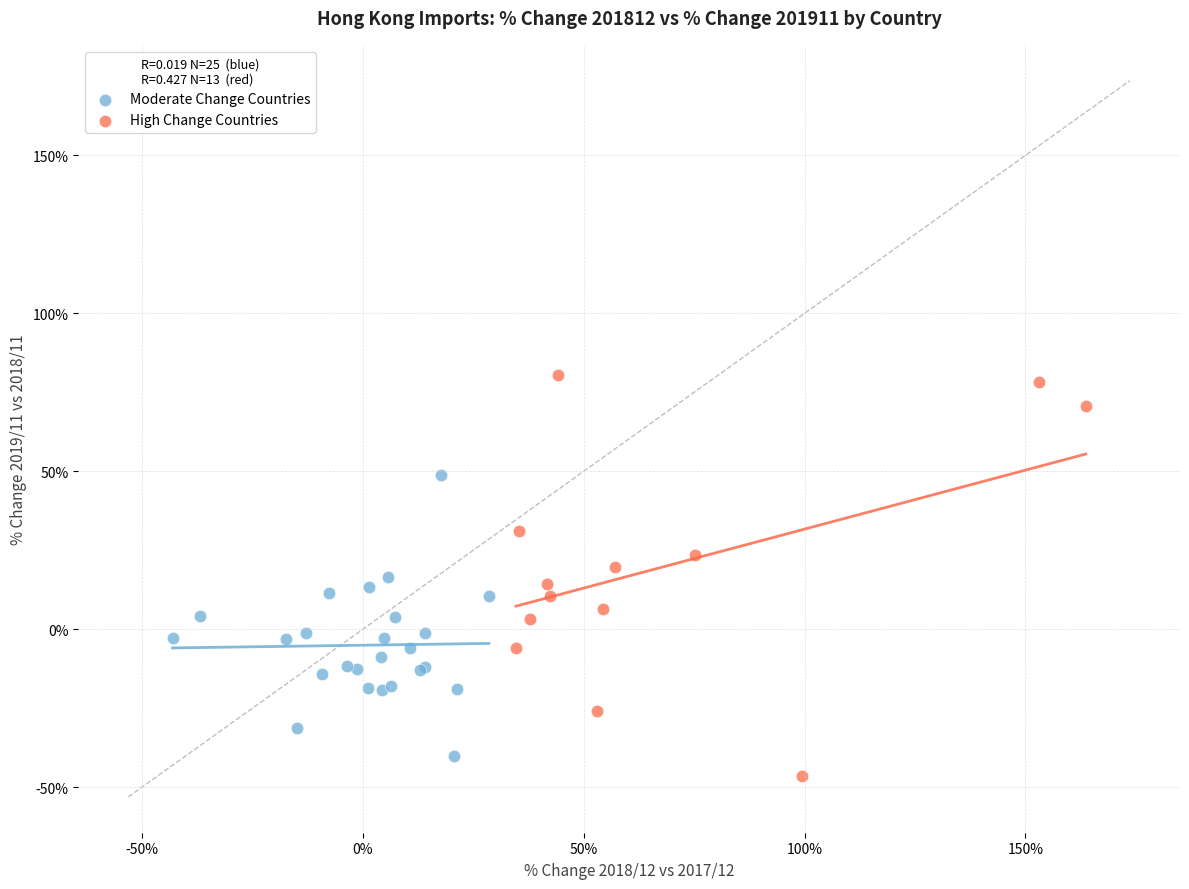

Which series contains the lowest Y value?

High Change Countries